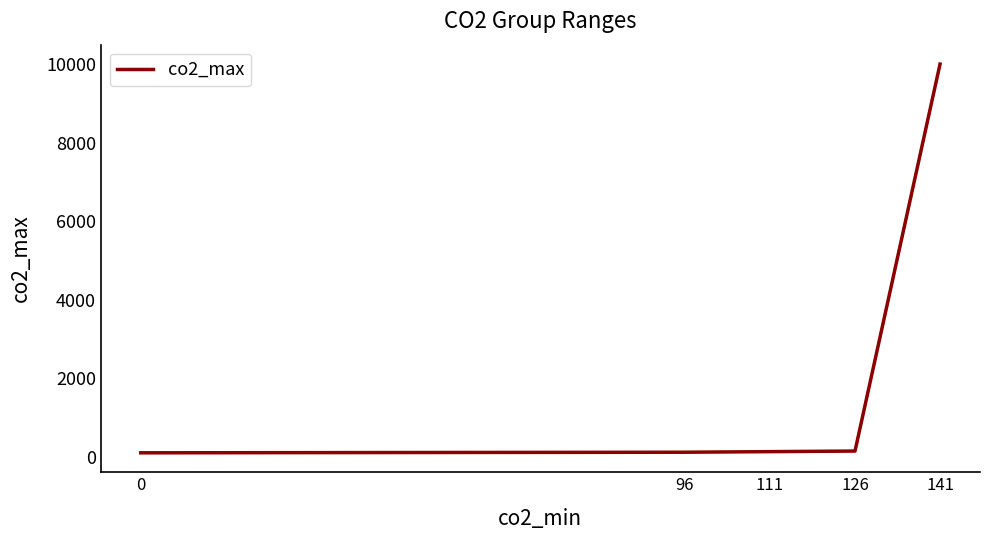

What is the average value?

2094